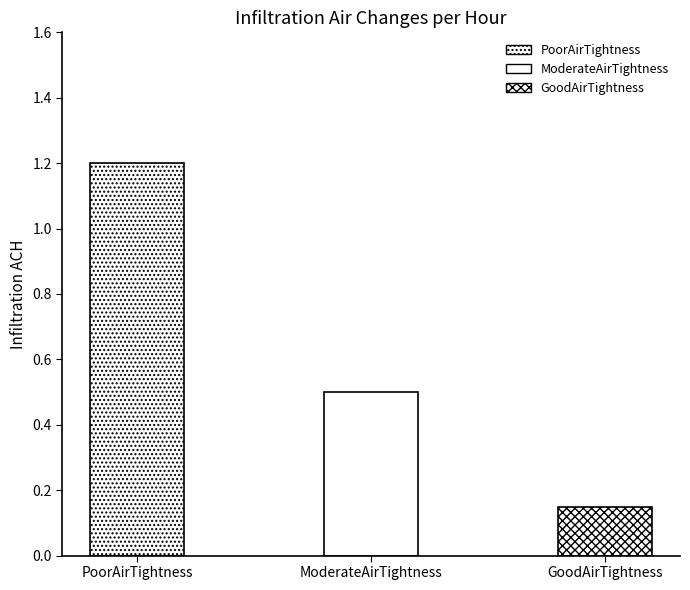

Where is the data nearest to the value 0?

GoodAirTightness